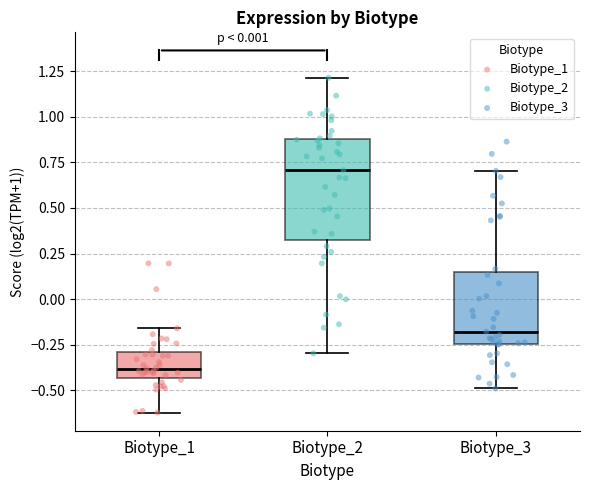

Reading left to right, read every box against the y-axis: the position of its median line, the range the box covers, and the ends of its whiskers. The values are not printed on the chart, so give them approximately, as read against the axis.

Biotype_1: median -0.40, box -0.45 to -0.30, whiskers -0.60 to -0.15
Biotype_2: median 0.70, box 0.30 to 0.90, whiskers -0.30 to 1.20
Biotype_3: median -0.20, box -0.25 to 0.15, whiskers -0.50 to 0.70